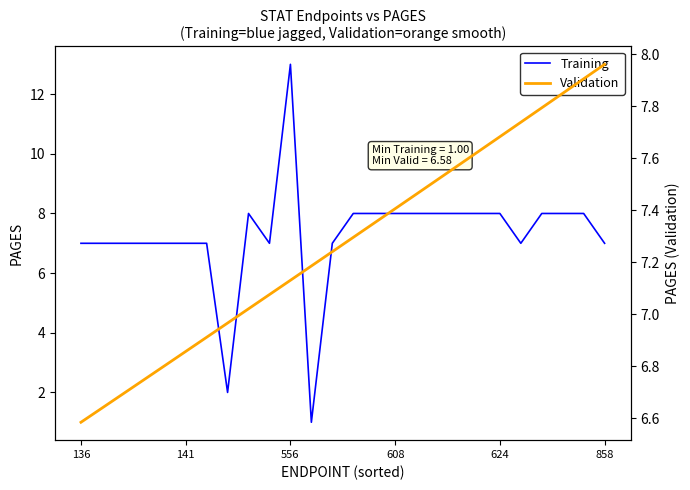

What is the maximum value for Training?

13.0